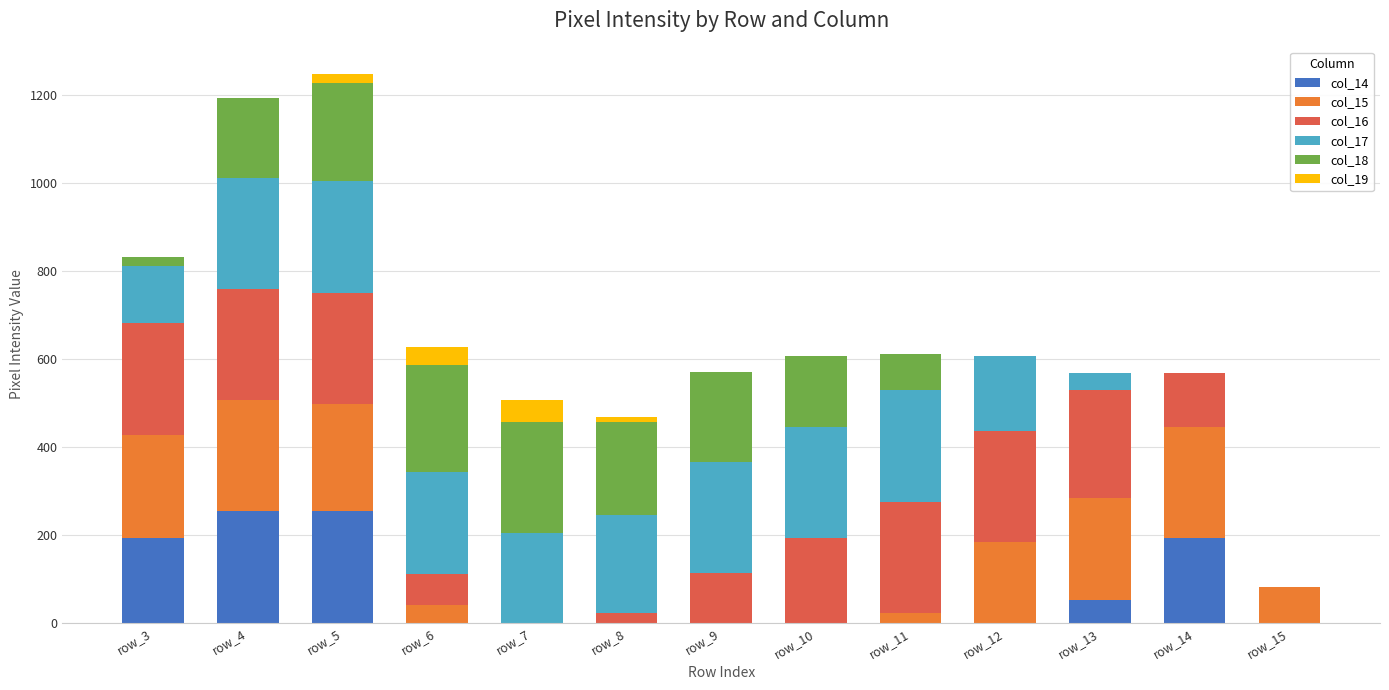

How many data points does each series have?

13